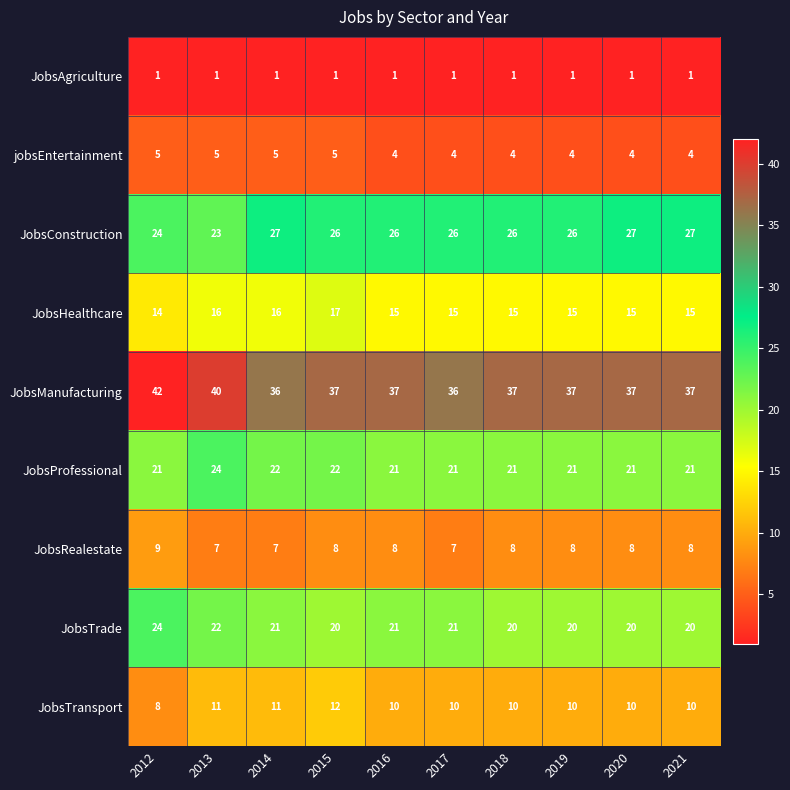

At which label is JobsConstruction closest to 25?

2012